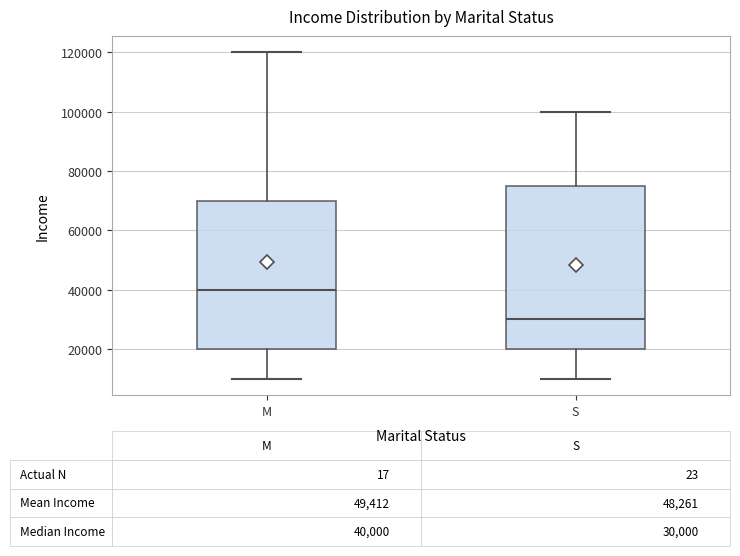

Which box is the tallest, from its lower edge to its upper edge?

S